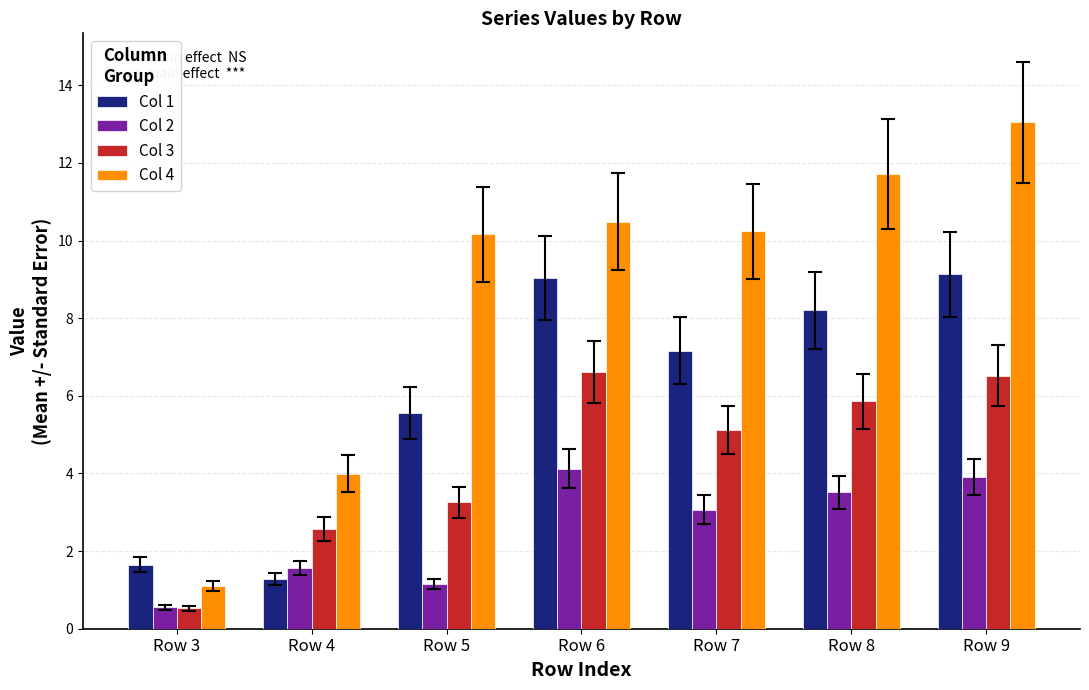

What is the sum of the Col 1 values at Row 8 and Row 5?

13.8